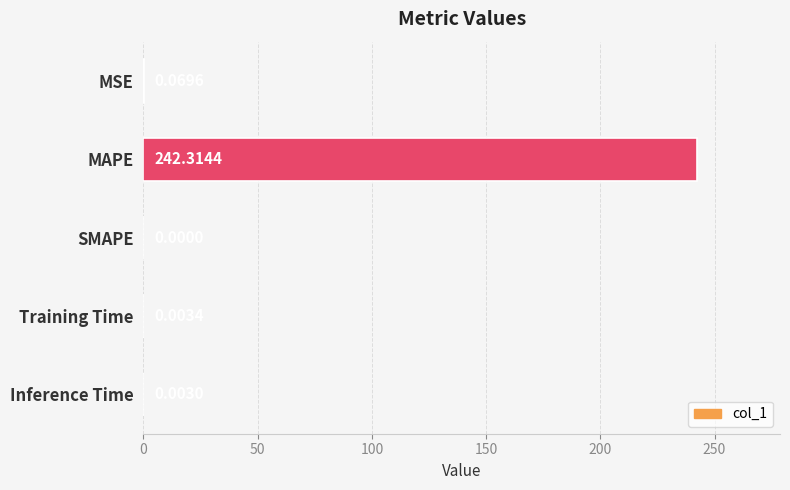

Where is the data nearest to the value 121?

MSE